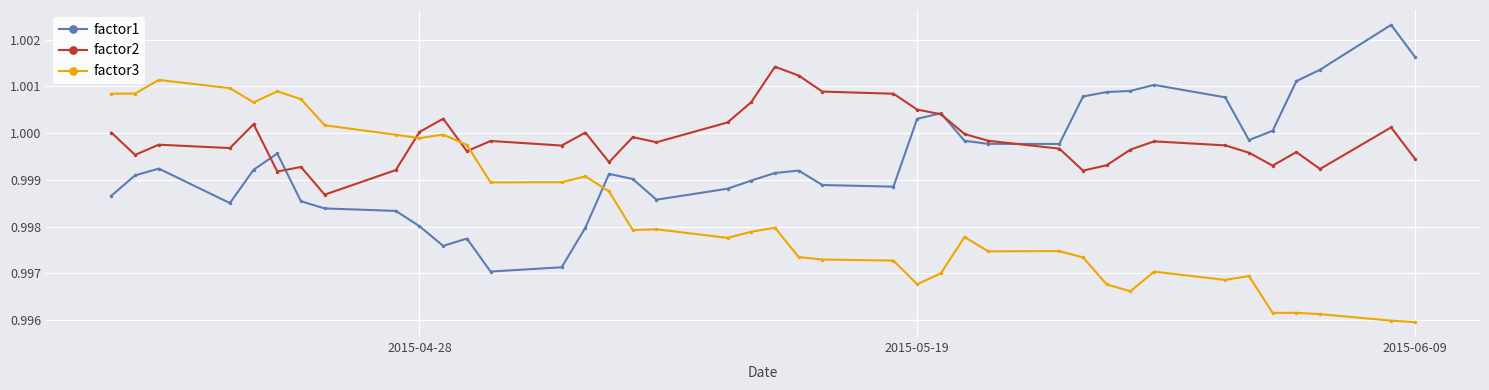

How many lines are shown in the chart?

3